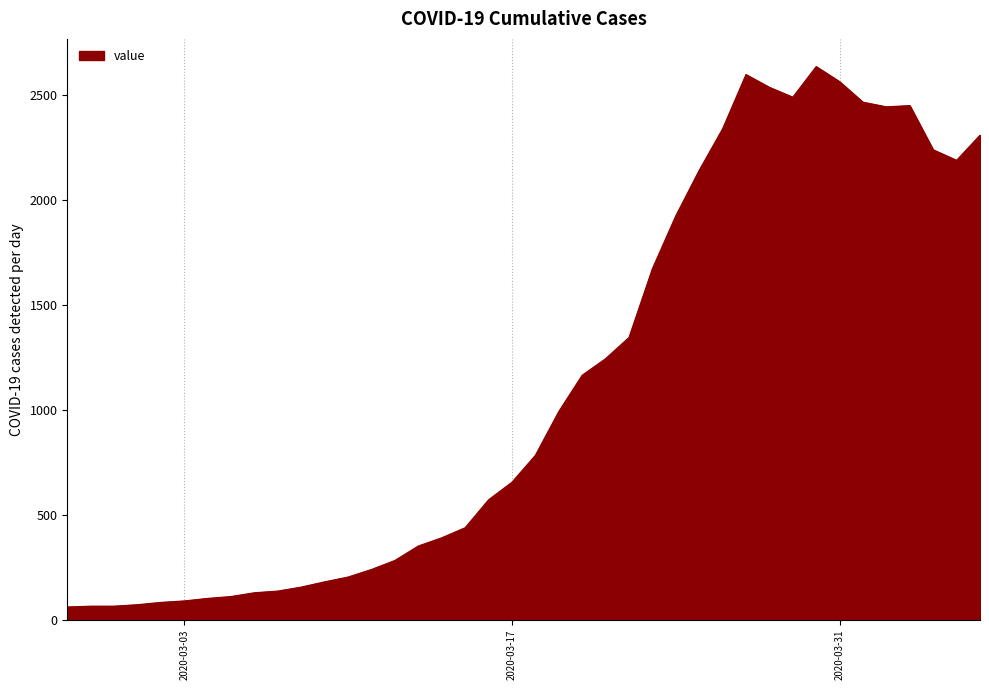

What is the maximum value shown in the chart?

2638